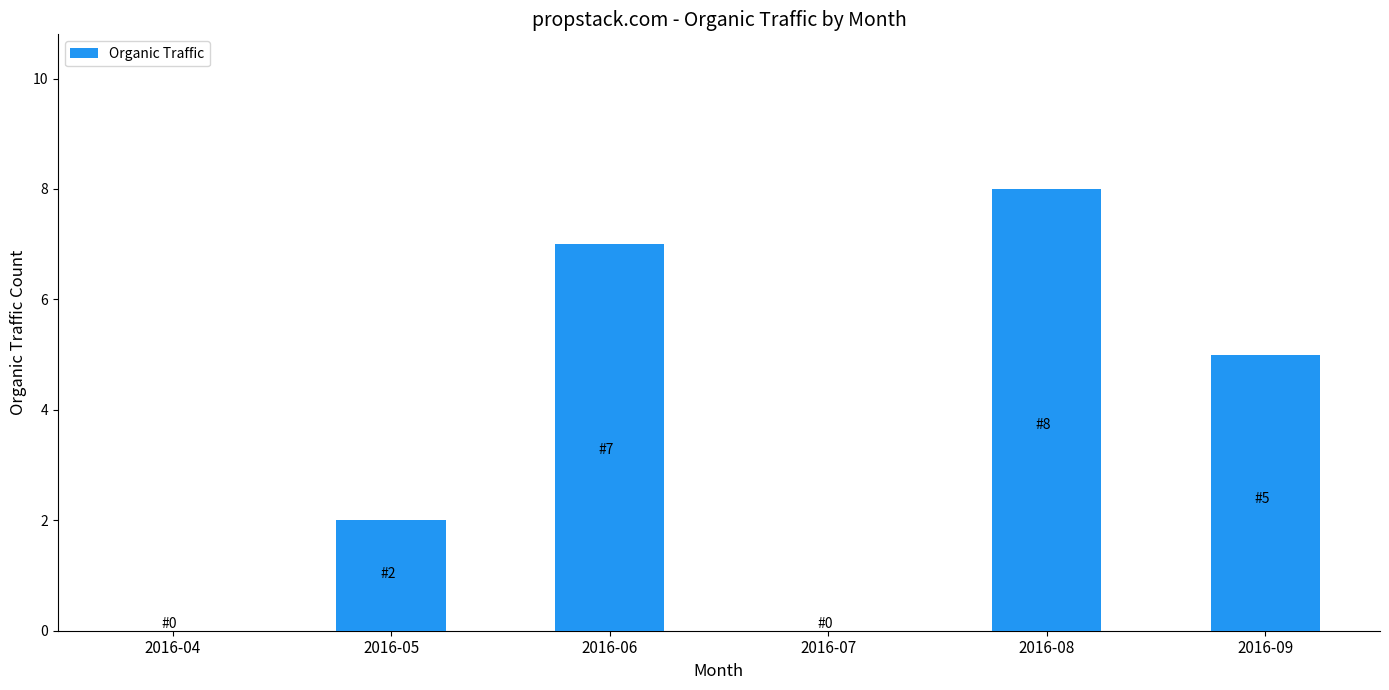

Reading left to right, list all the values displayed in this chart.

0	2	7	0	8	5